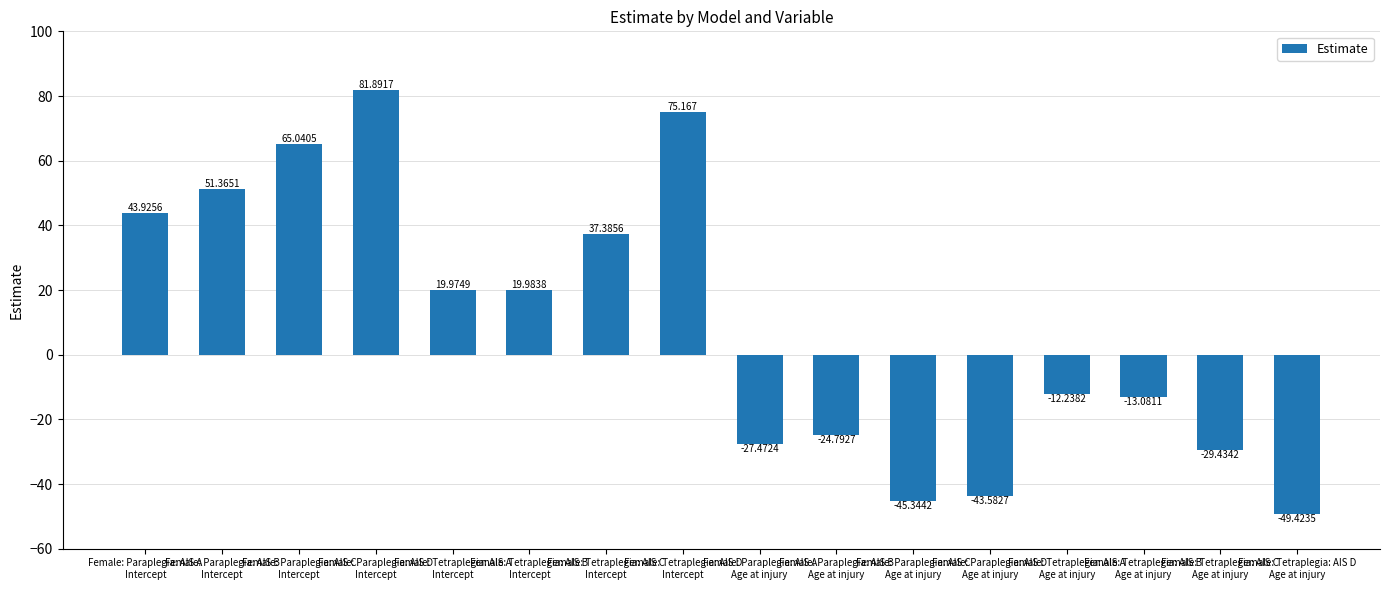

What is the change in value from Female: Paraplegia: AIS D
Intercept to Female: Tetraplegia: AIS B
Intercept?

-61.9